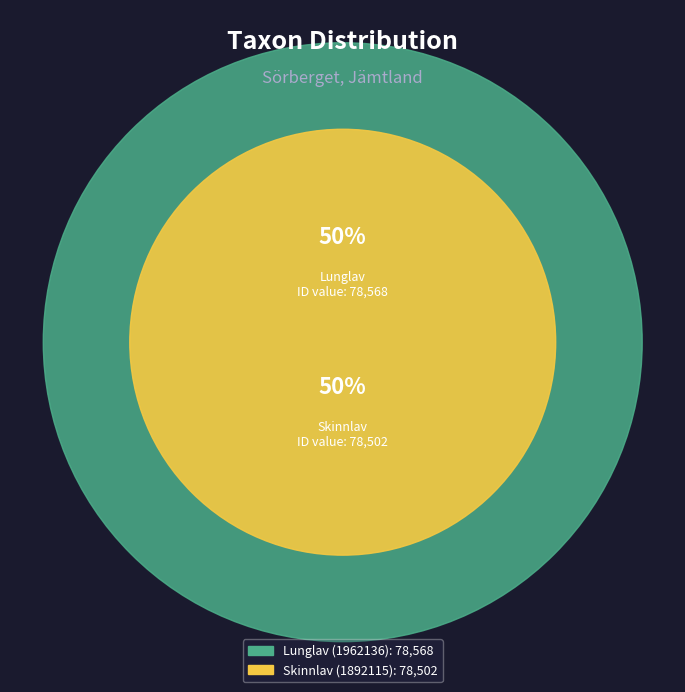

To the nearest percent, what portion does Skinnlav (1892115) represent?

50%